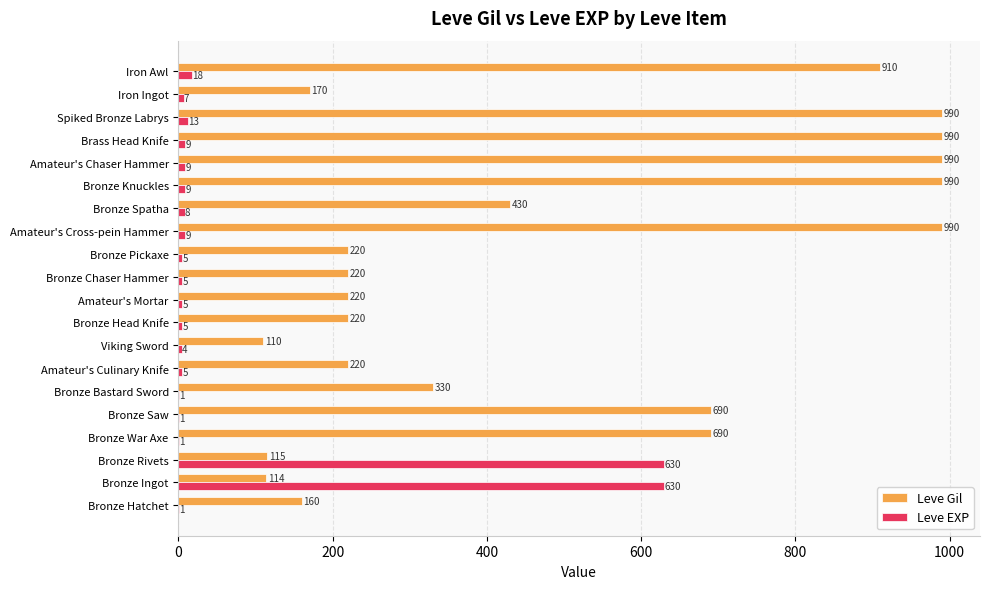

Which series changed the most between Bronze Saw and Brass Head Knife?

Leve Gil